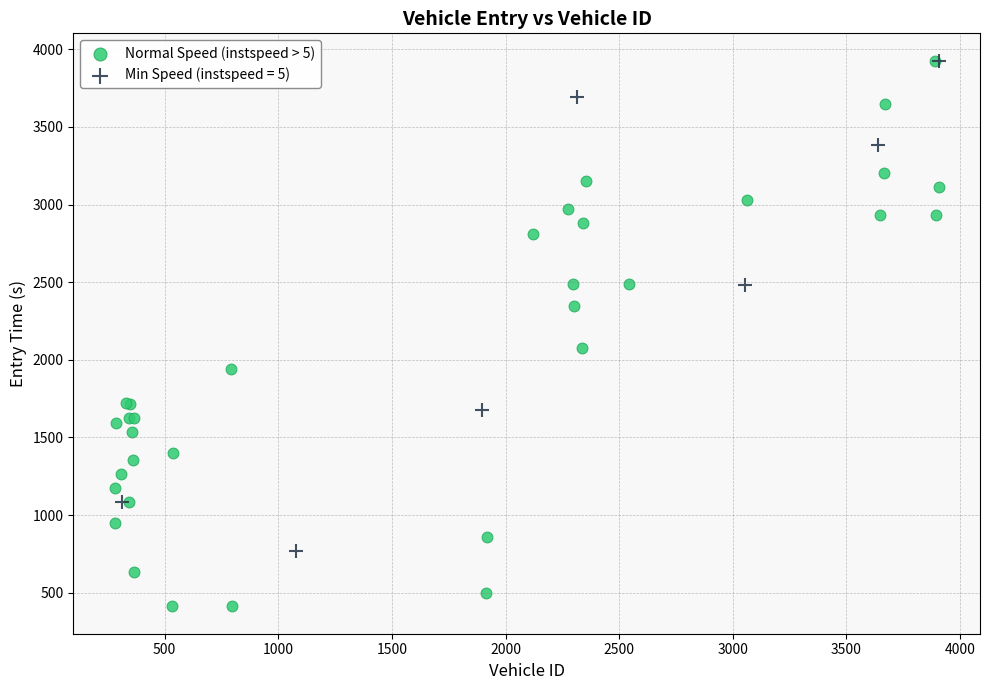

Which series has the widest spread of Y values?

Normal Speed (instspeed > 5)